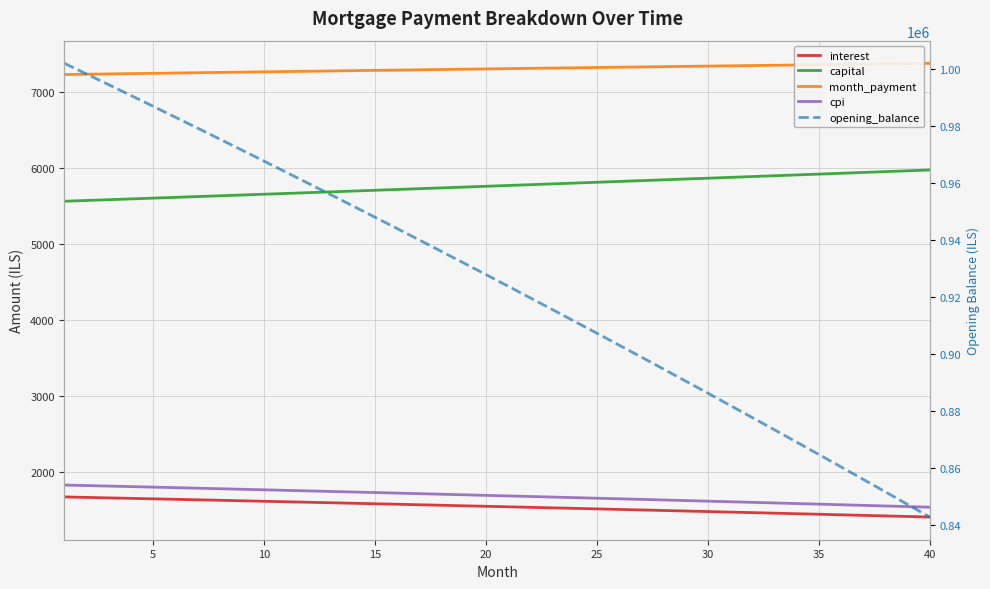

True or false: opening_balance and cpi intersect in this chart.

False